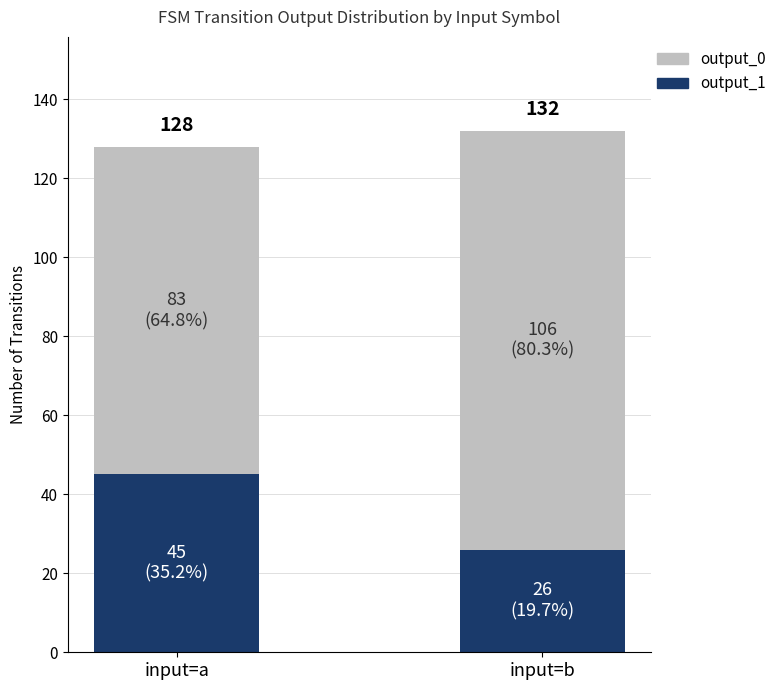

What are all the series names shown in the legend?

output_0, output_1